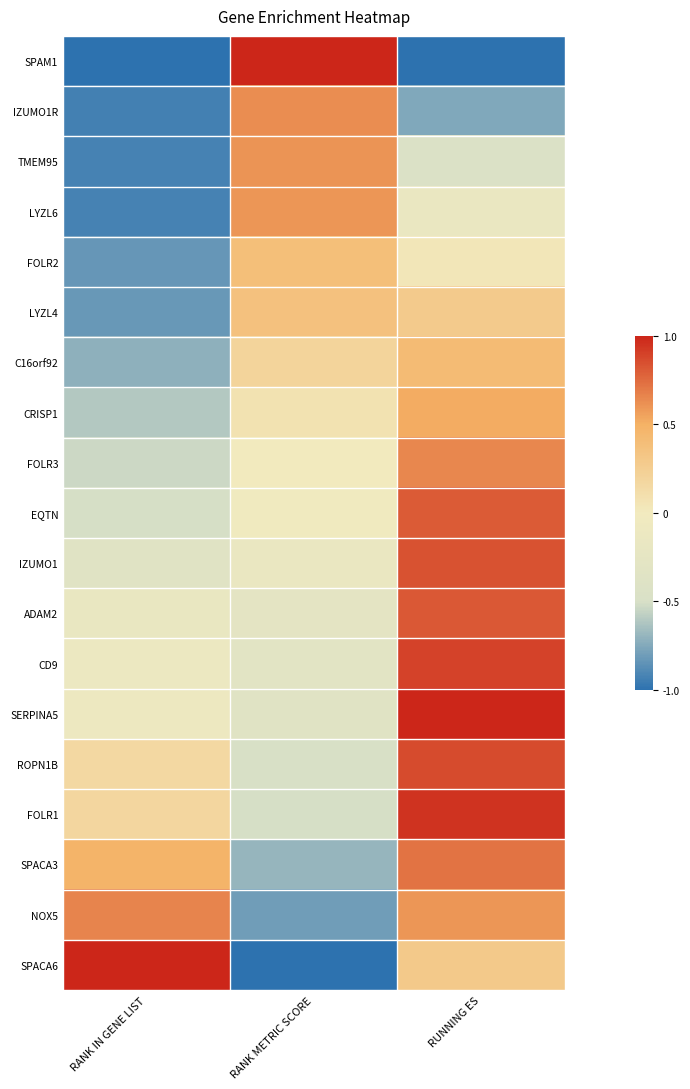

Which series has the widest spread of values?

SPAM1